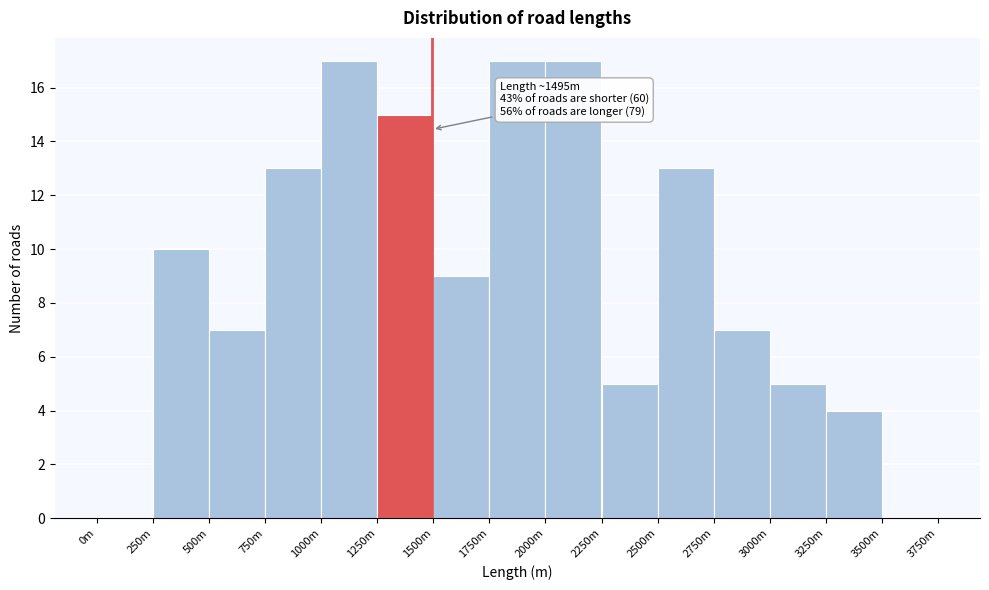

Reading left to right, extract all data points from this chart.

0m=0	250m=10	500m=7	750m=13	1000m=17	1250m=15	1500m=9	1750m=17	2000m=17	2250m=5	2500m=13	2750m=7	3000m=5	3250m=4	3500m=0